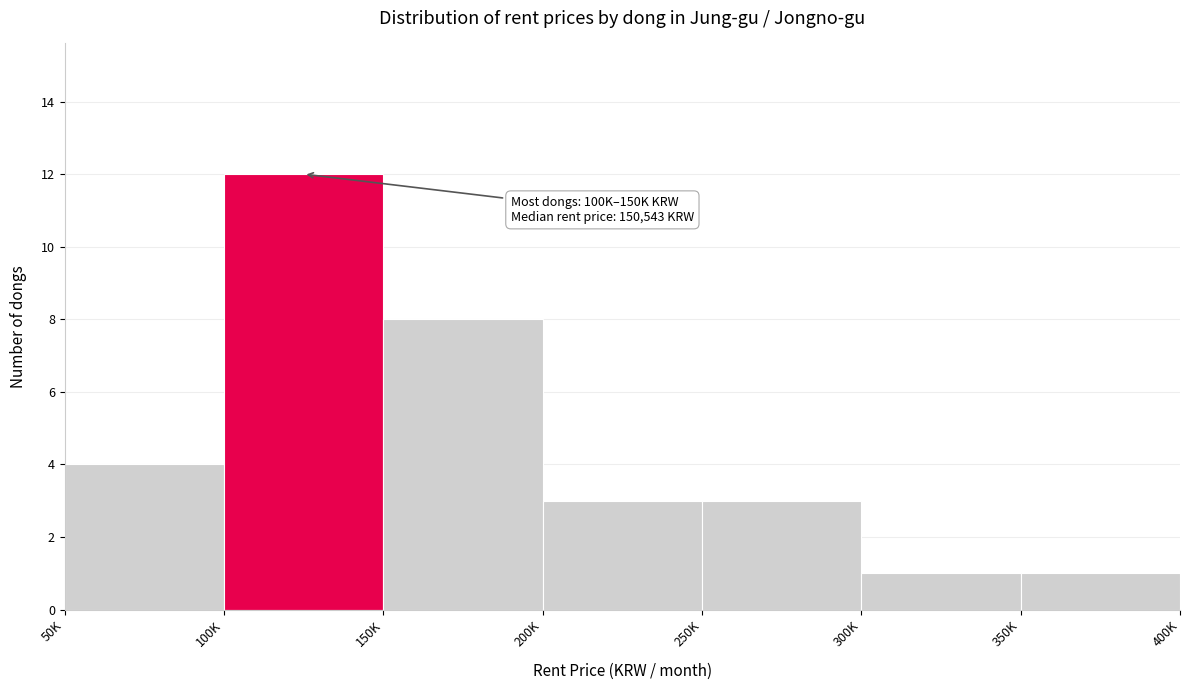

Reading right to left, transcribe all the data shown in this chart.

1	1	3	3	8	12	4